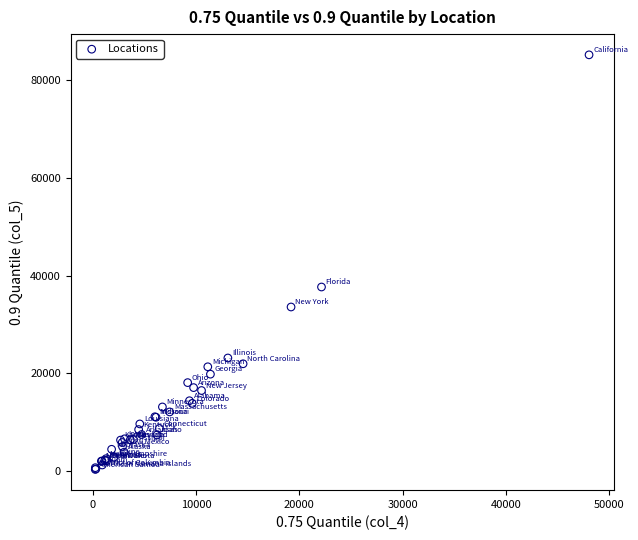

What Y value in the scatter plot is closest to 42737?

37643.3